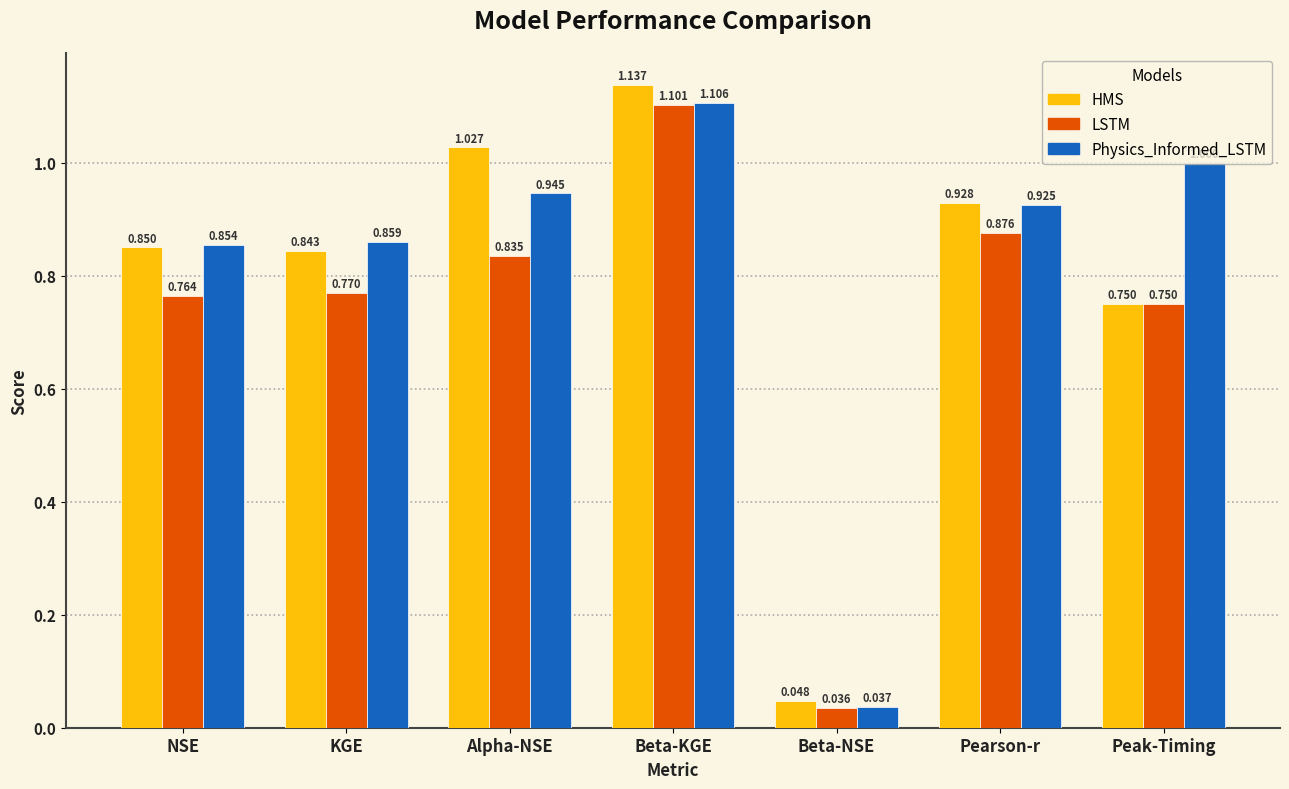

What is the label of the 5th bar from the right?

Alpha-NSE